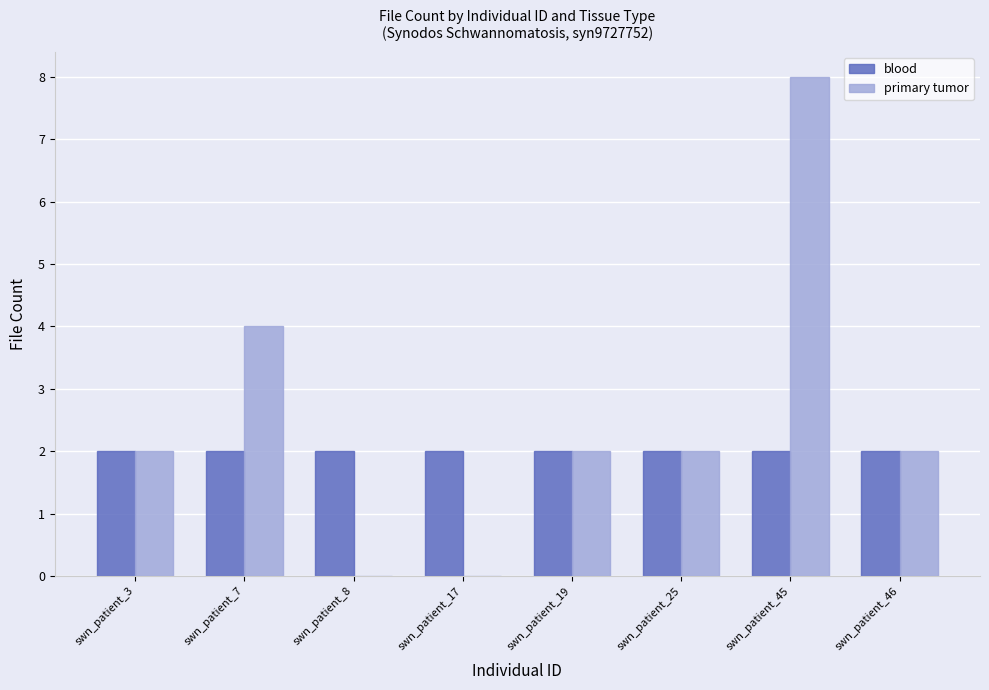

Are the bars horizontal?

No